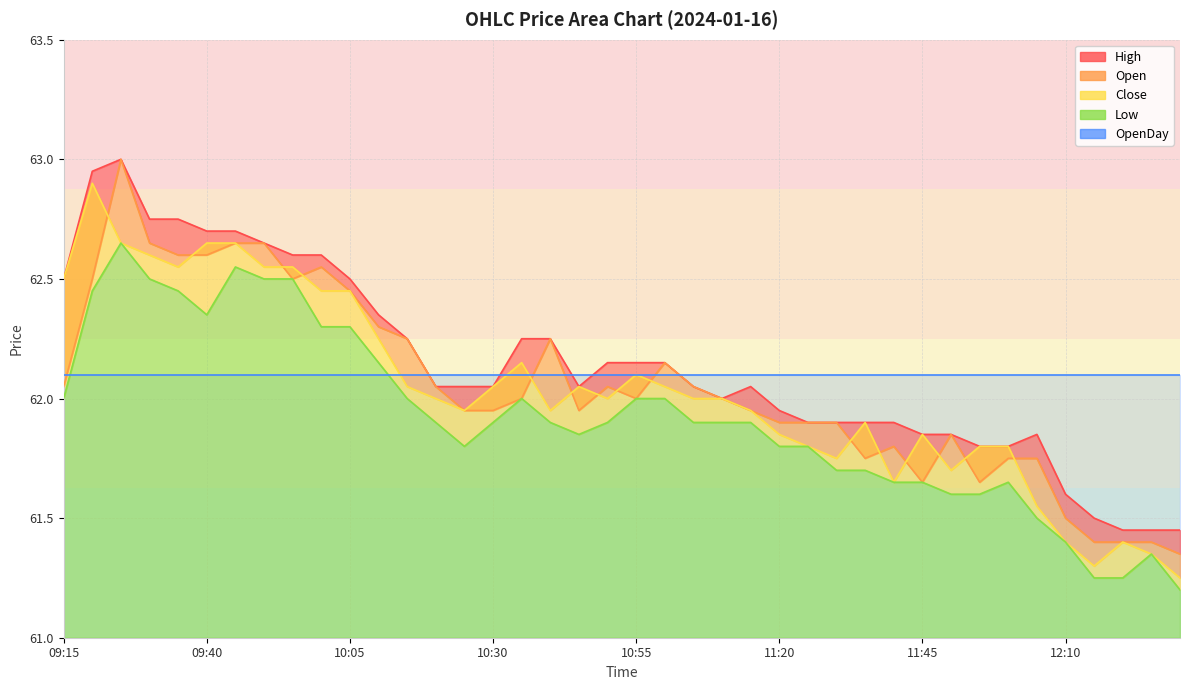

Where is Close nearest to the value 62?

10:20